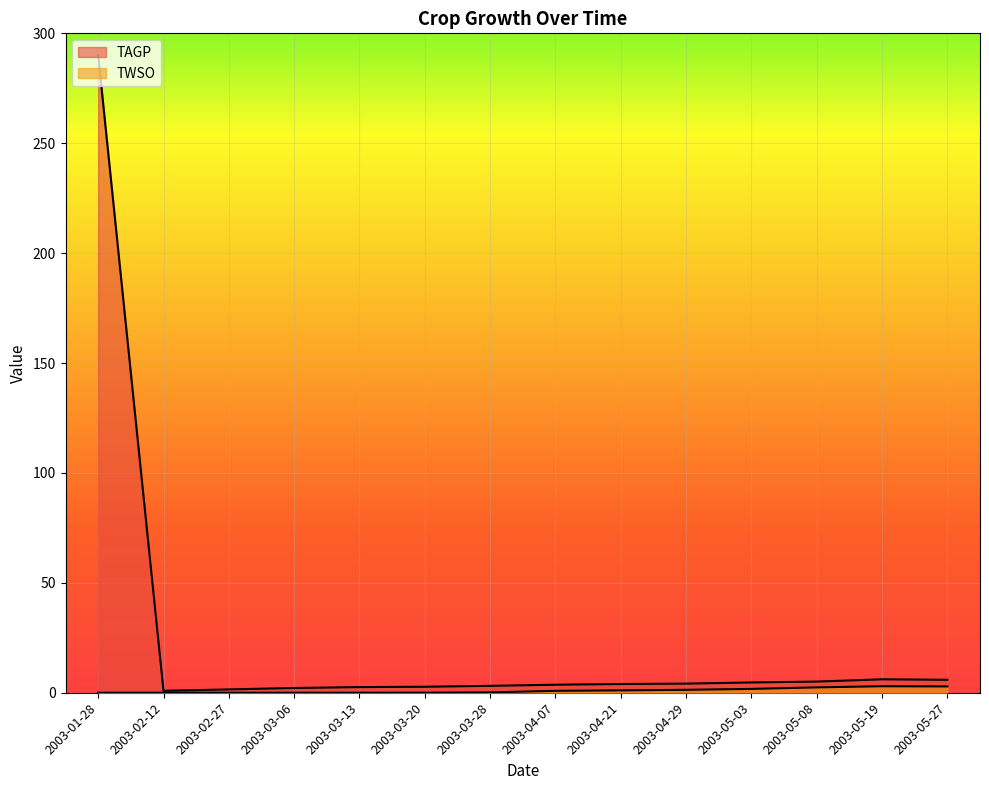

True or false: TWSO and TAGP cross at least once.

False